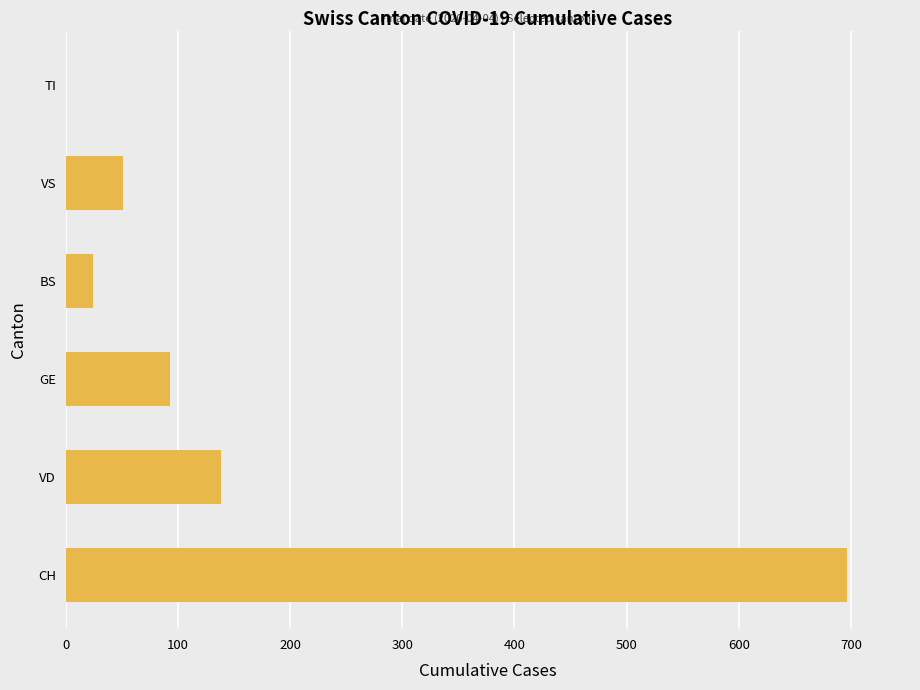

At which label is the value closest to 348?

VD